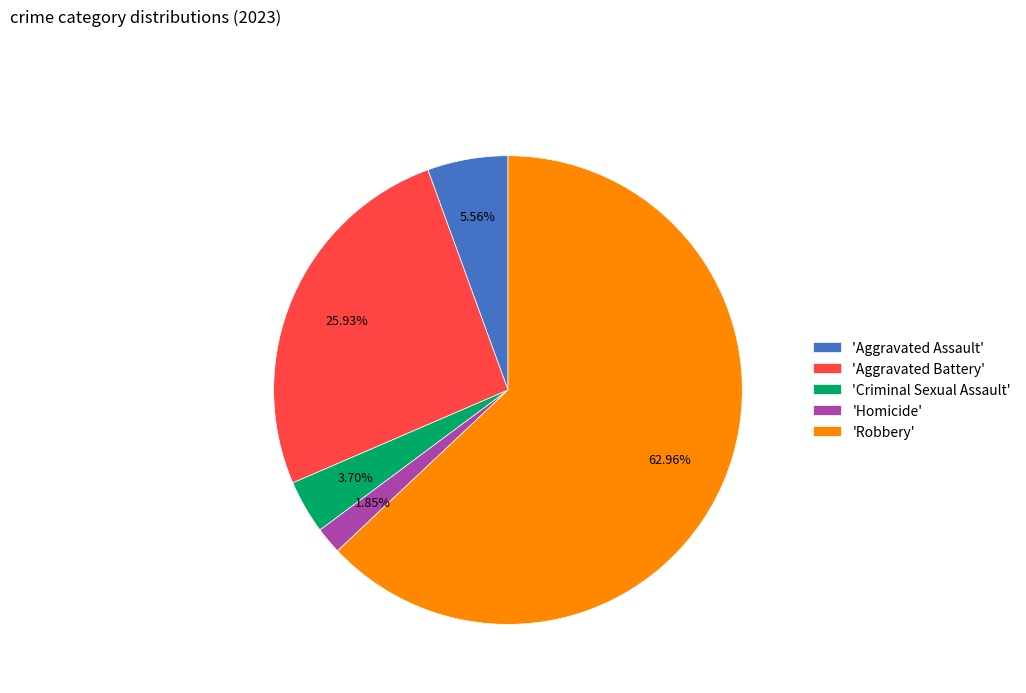

Rank the categories by value from lowest to highest.

'Homicide', 'Criminal Sexual Assault', 'Aggravated Assault', 'Aggravated Battery', 'Robbery'